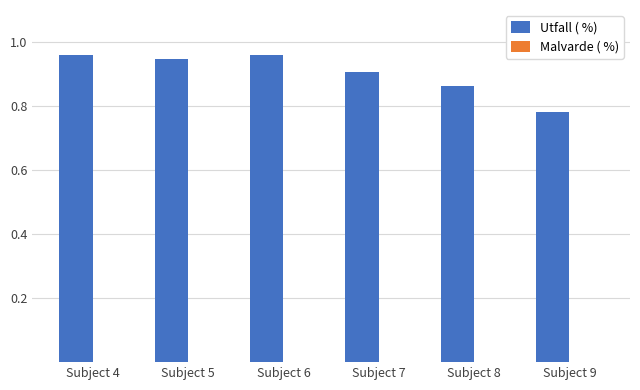

At which category does the chart reach its minimum across all series?

Subject 9